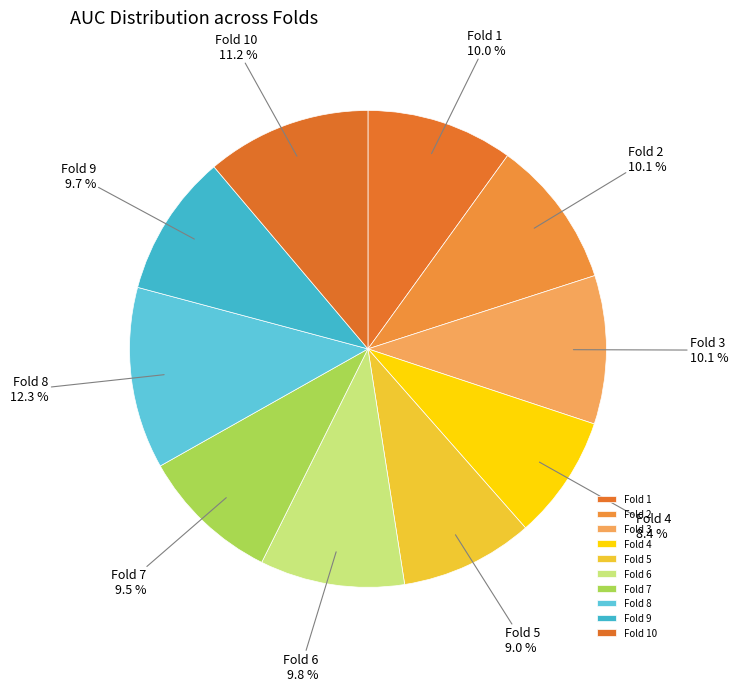

To the nearest percent, what is the average slice percentage?

10%